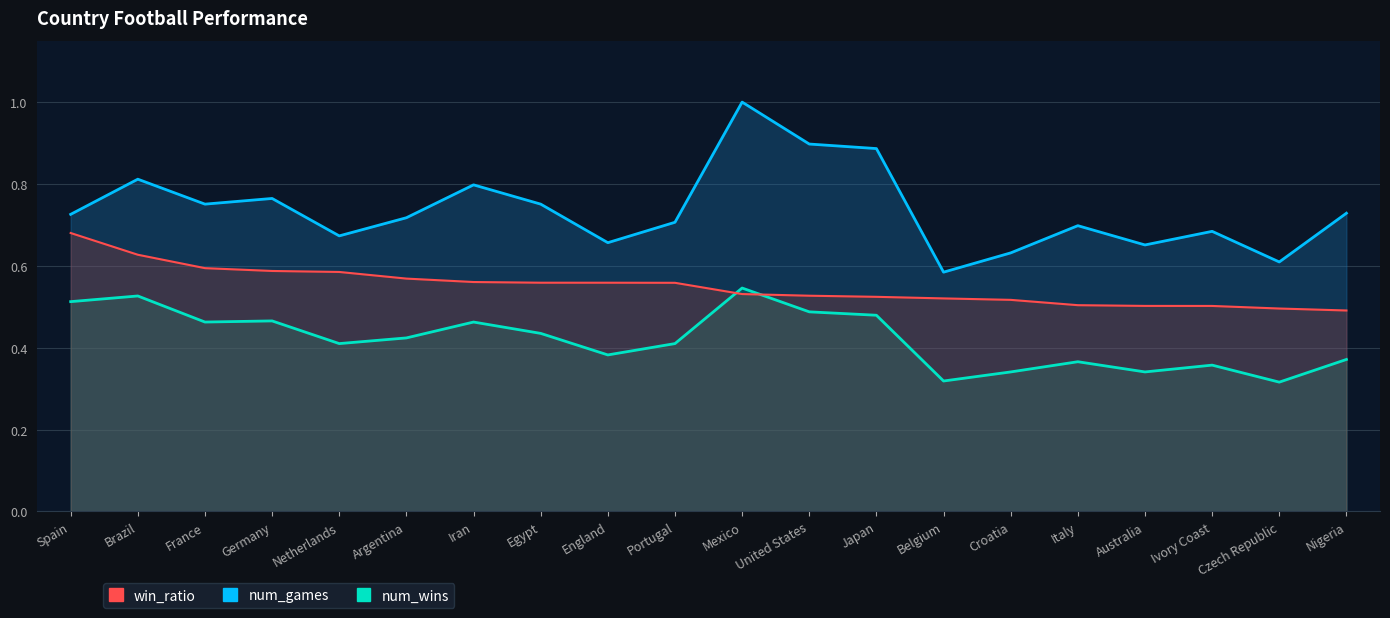

Reading right to left, list all the values displayed in this chart.

win_ratio: Nigeria=0.5	Czech Republic=0.5	Ivory Coast=0.5	Australia=0.5	Italy=0.5	Croatia=0.5	Belgium=0.5	Japan=0.5	United States=0.5	Mexico=0.5	Portugal=0.6	England=0.6	Egypt=0.6	Iran=0.6	Argentina=0.6	Netherlands=0.6	Germany=0.6	France=0.6	Brazil=0.6	Spain=0.7
num_wins: Nigeria=0.4	Czech Republic=0.3	Ivory Coast=0.4	Australia=0.3	Italy=0.4	Croatia=0.3	Belgium=0.3	Japan=0.5	United States=0.5	Mexico=0.5	Portugal=0.4	England=0.4	Egypt=0.4	Iran=0.5	Argentina=0.4	Netherlands=0.4	Germany=0.5	France=0.5	Brazil=0.5	Spain=0.5
num_games: Nigeria=0.7	Czech Republic=0.6	Ivory Coast=0.7	Australia=0.7	Italy=0.7	Croatia=0.6	Belgium=0.6	Japan=0.9	United States=0.9	Mexico=1.0	Portugal=0.7	England=0.7	Egypt=0.8	Iran=0.8	Argentina=0.7	Netherlands=0.7	Germany=0.8	France=0.8	Brazil=0.8	Spain=0.7